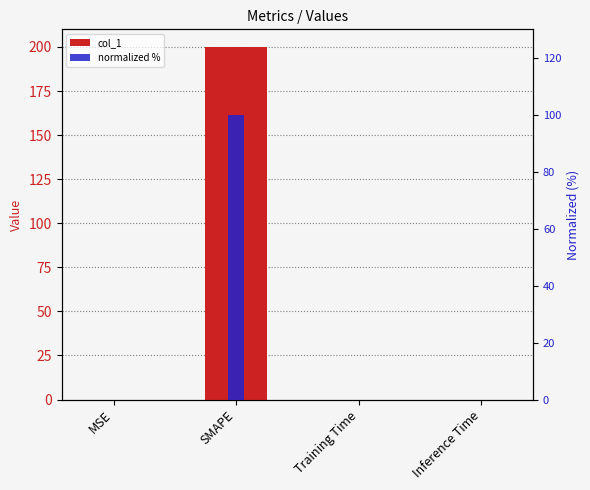

Reading right to left, extract all data points from this chart.

col_1: Inference Time=0.0	Training Time=0.0	SMAPE=200.0	MSE=0.0
normalized %: Inference Time=0.0	Training Time=0.0	SMAPE=100.0	MSE=0.0